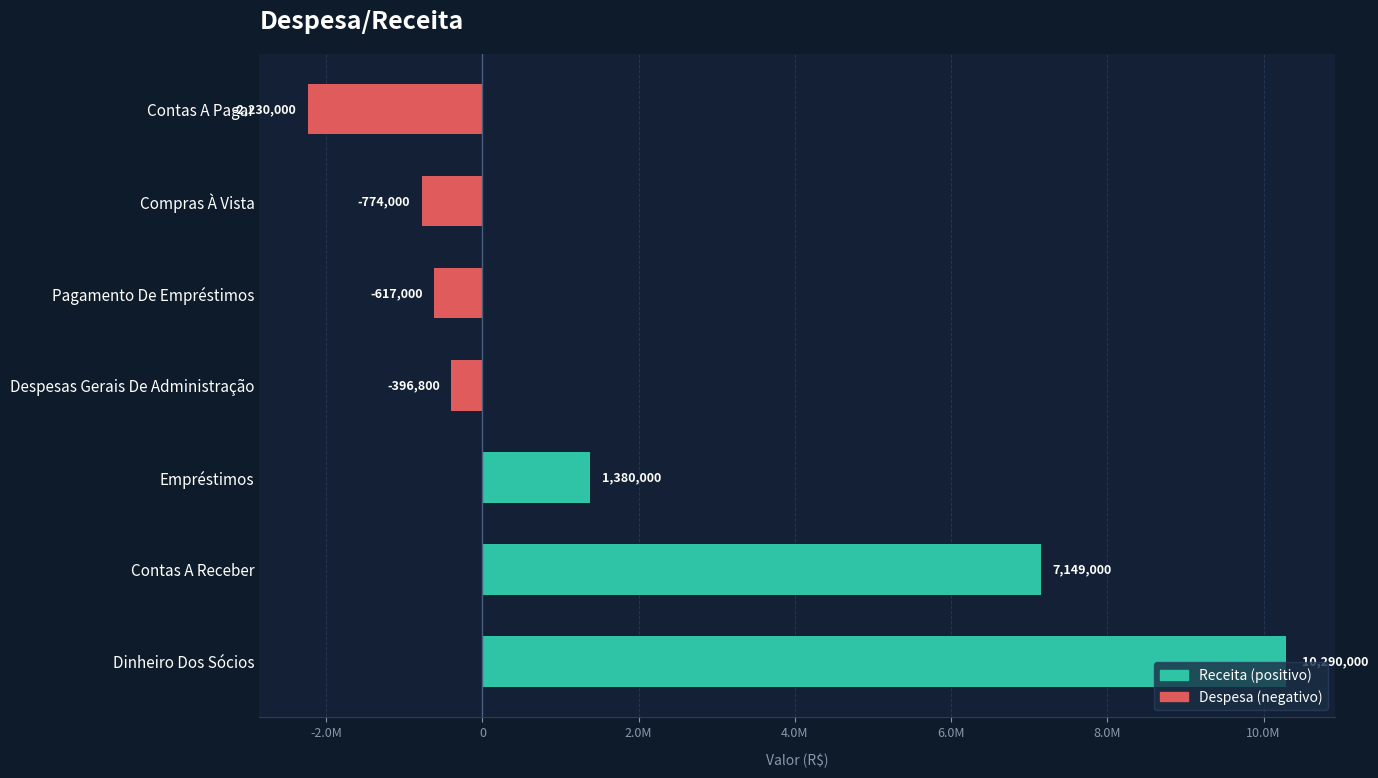

Does the chart contain any negative values?

Yes